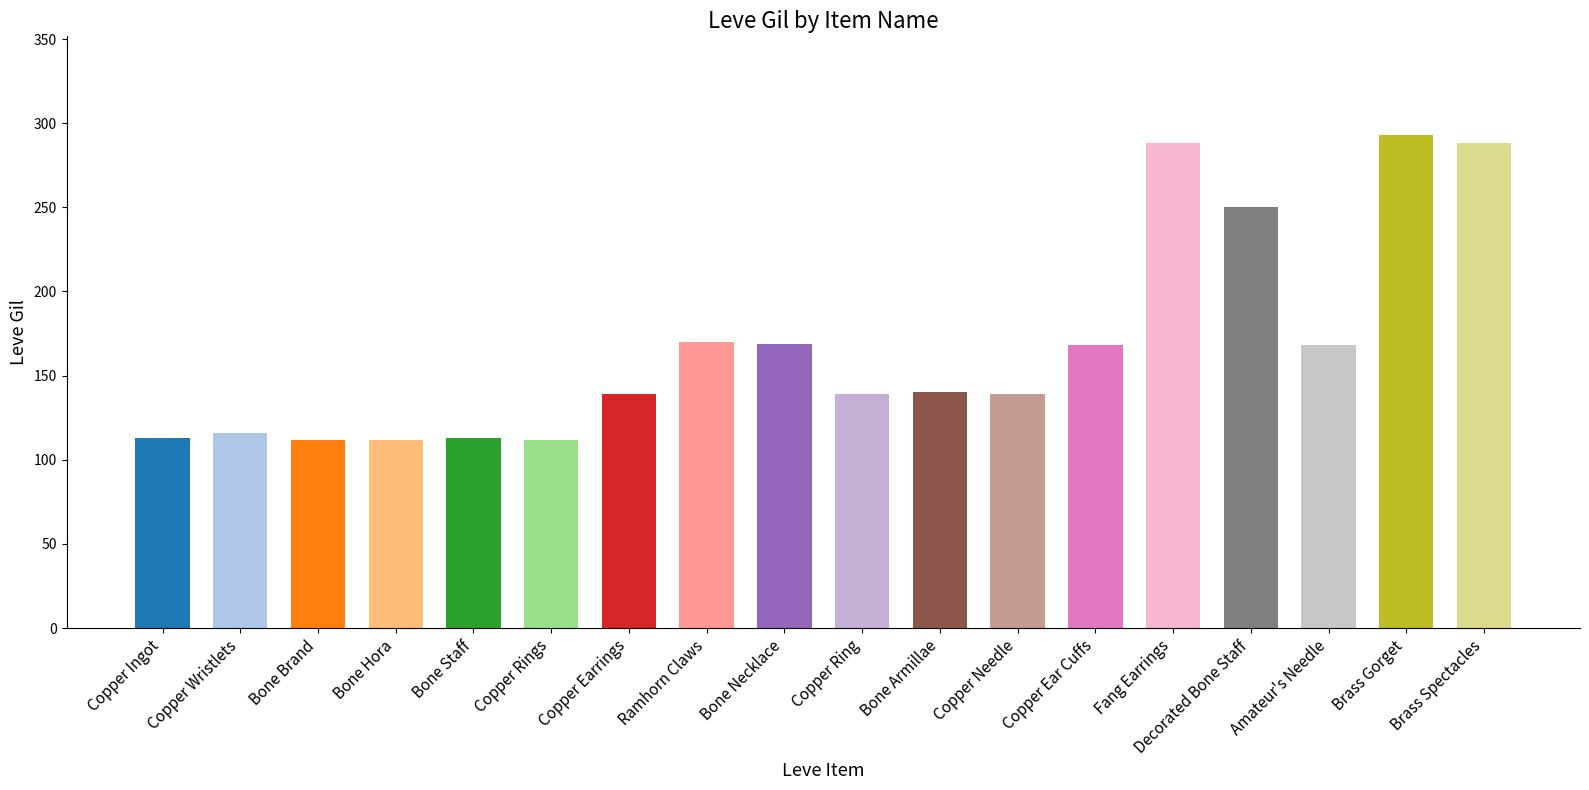

What is the label of the 1st bar from the left?

Copper Ingot